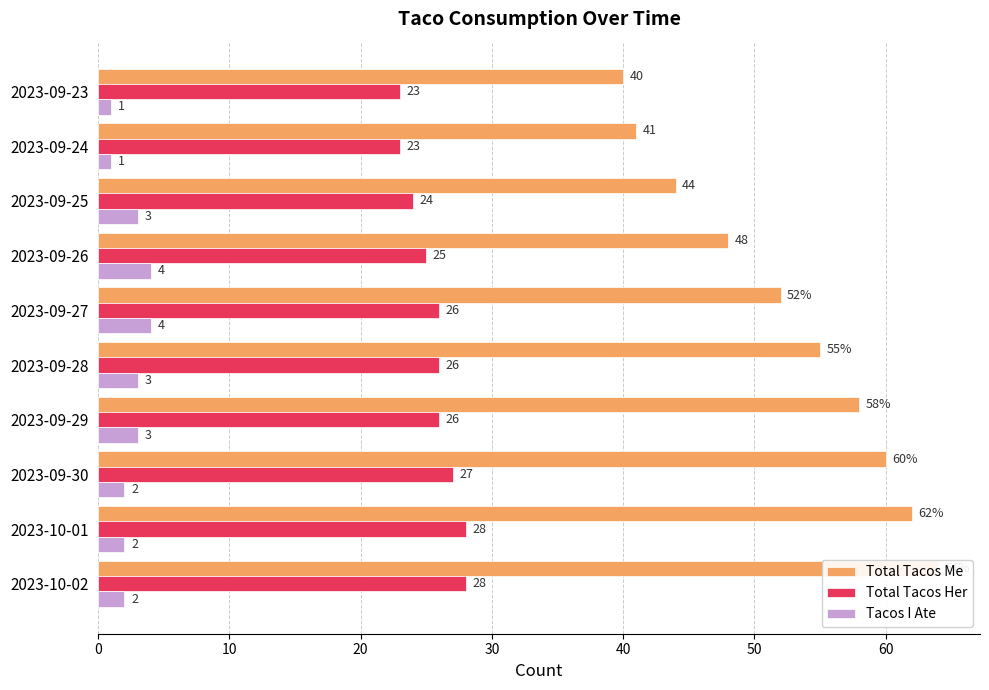

How many groups of bars are there?

10